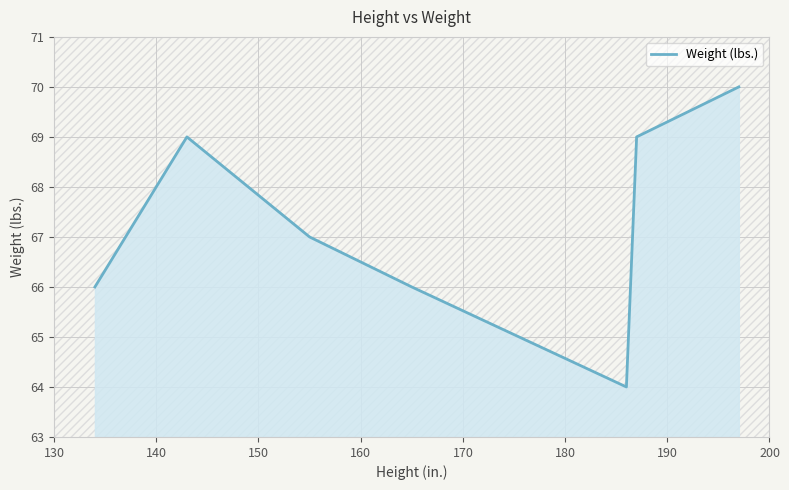

True or false: there are more than 0 points higher than both neighbors.

True